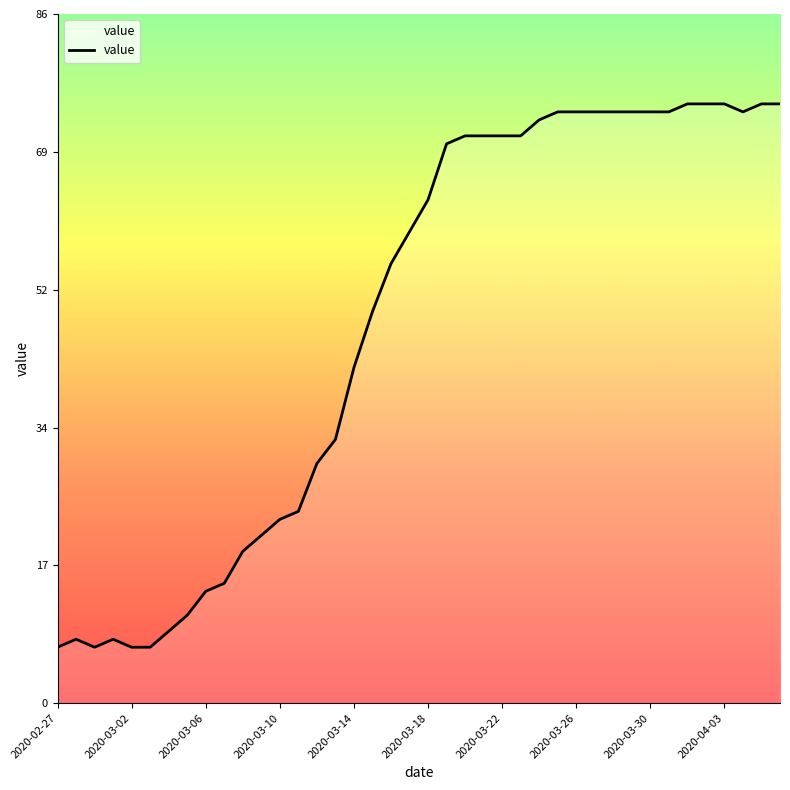

What is the maximum value shown in the chart?

75